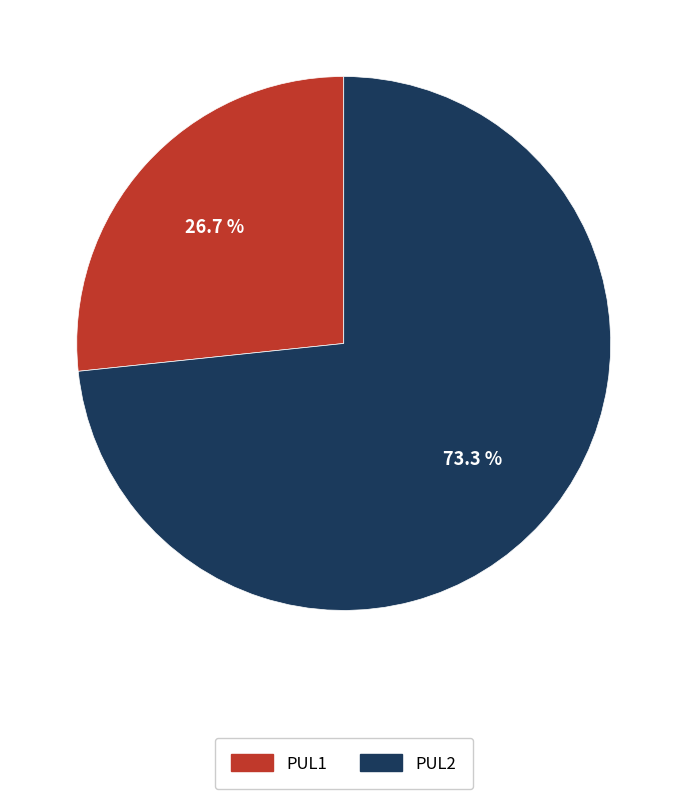

Is the sum of PUL1 and PUL2 greater than half?

Yes